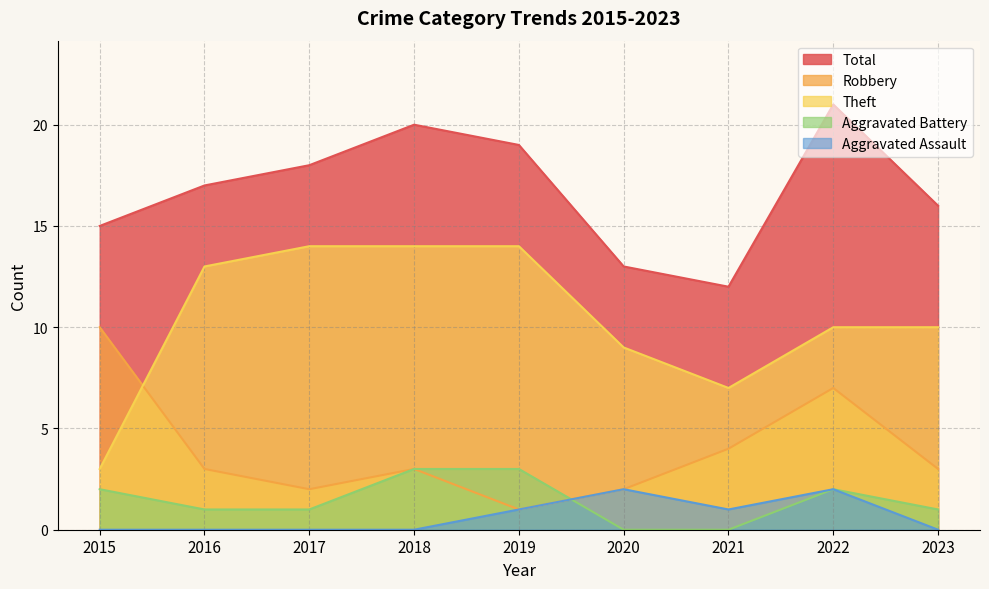

Count the number of categories in the chart.

9